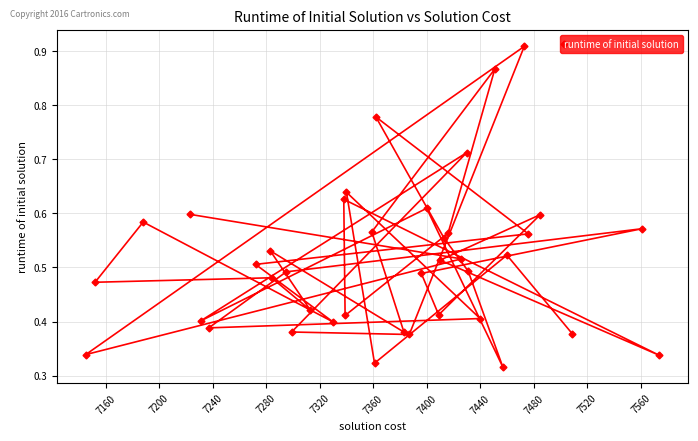

True or false: the data shows 0.1 at 7440.

False